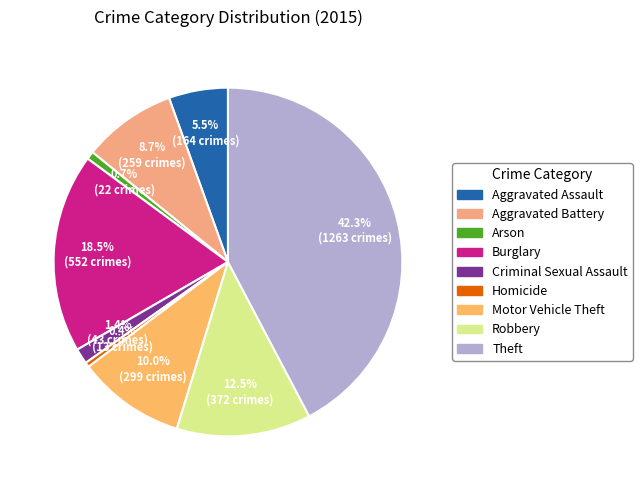

What percentage is NOT represented by Aggravated Assault?

94.5%